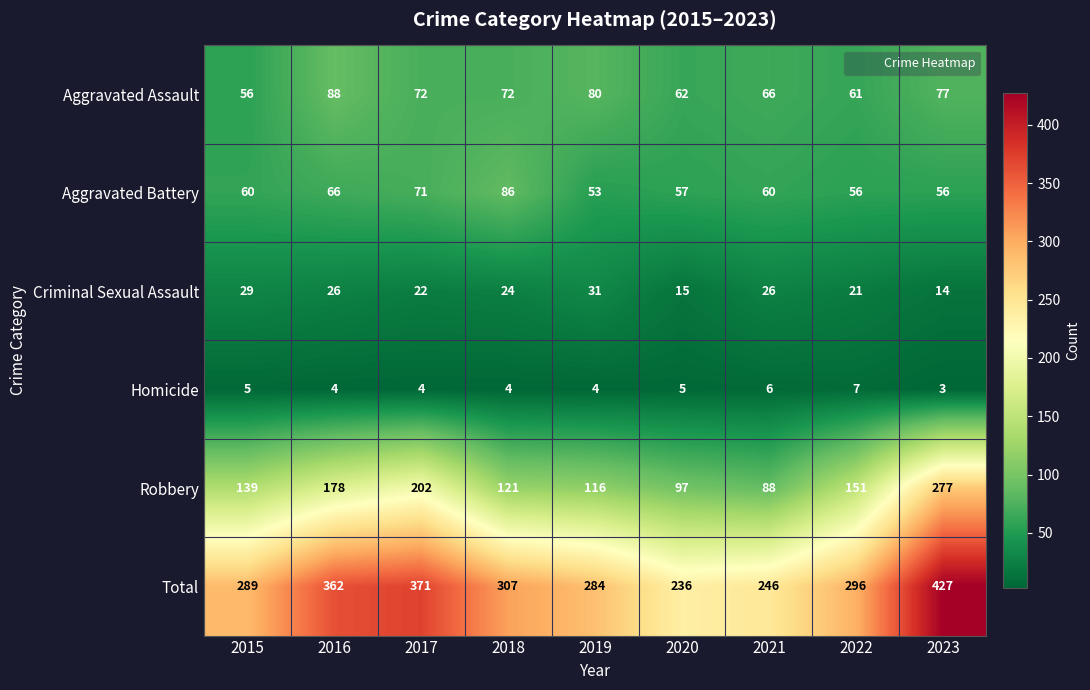

At which label does Aggravated Battery reach its peak?

2018